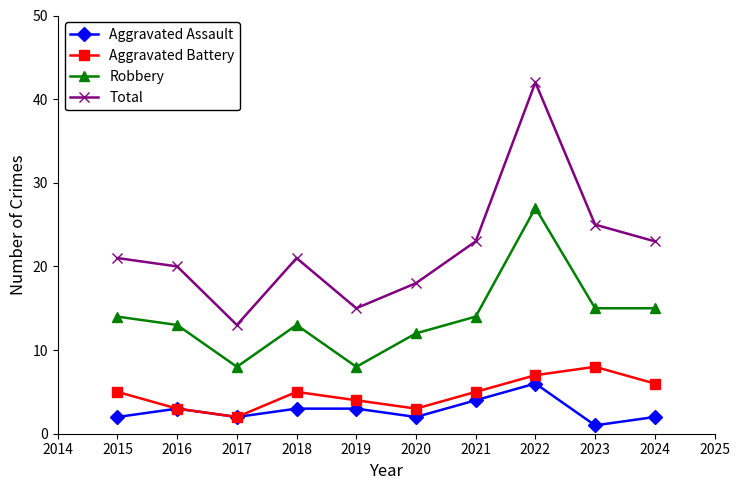

What is the value of the Aggravated Battery point at the 2nd from the left?

3